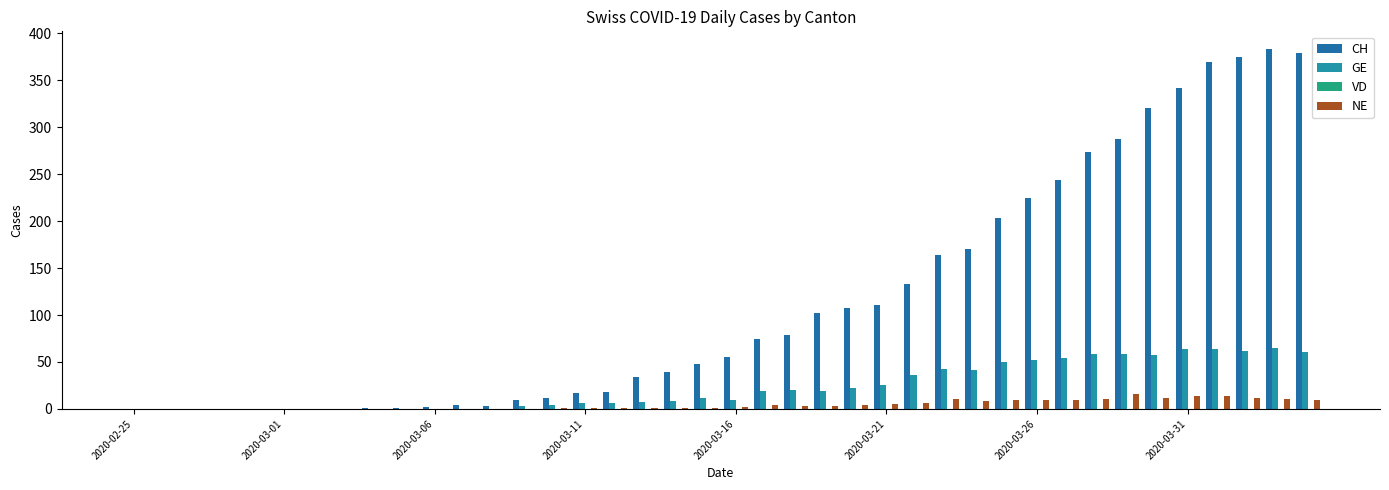

Rank the series by their maximum value, from lowest to highest.

VD, NE, GE, CH